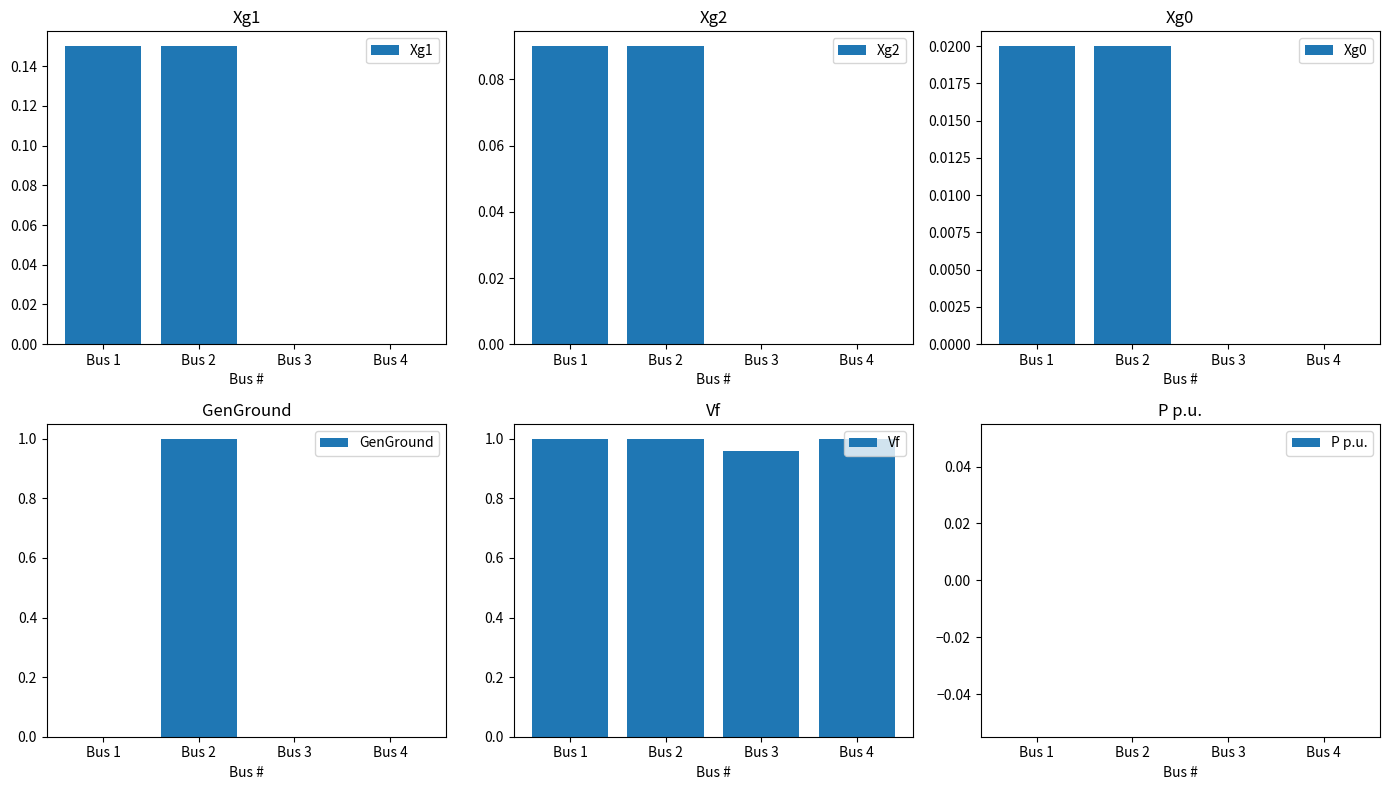

What is the difference between the Xg2 values at Bus 4 and Bus 1?

0.1